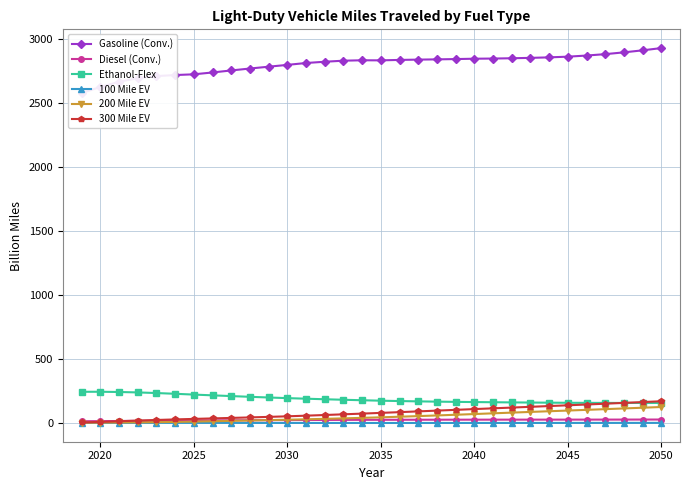

True or false: Diesel (Conv.) and 300 Mile EV cross at least once.

True